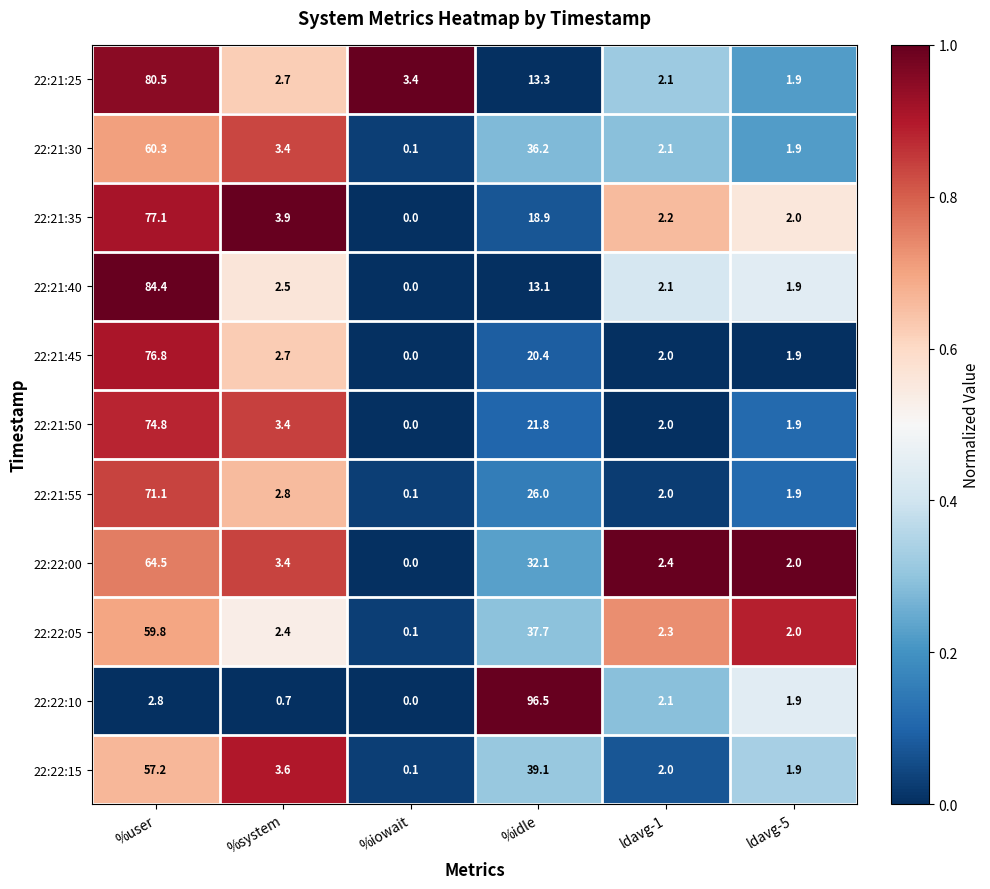

What is the sum of the 22:21:30 values at %system and %iowait?

3.5